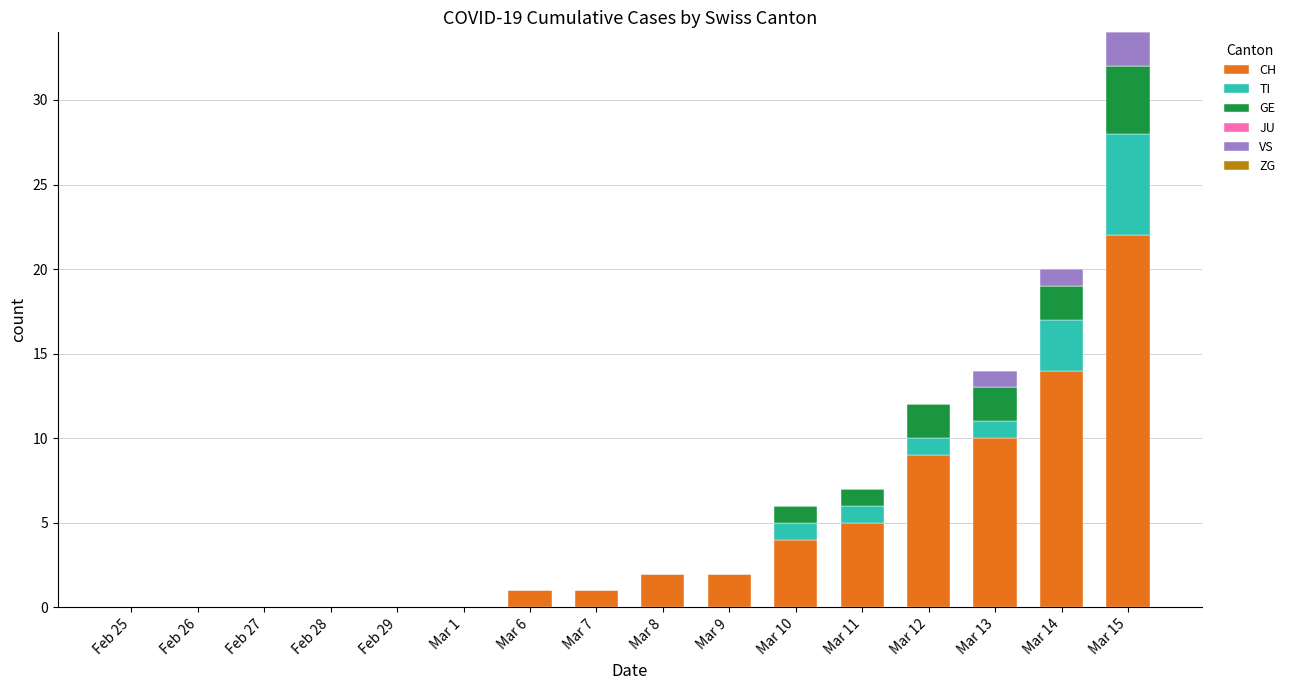

True or false: CH has a value of 15 at Feb 29.

False